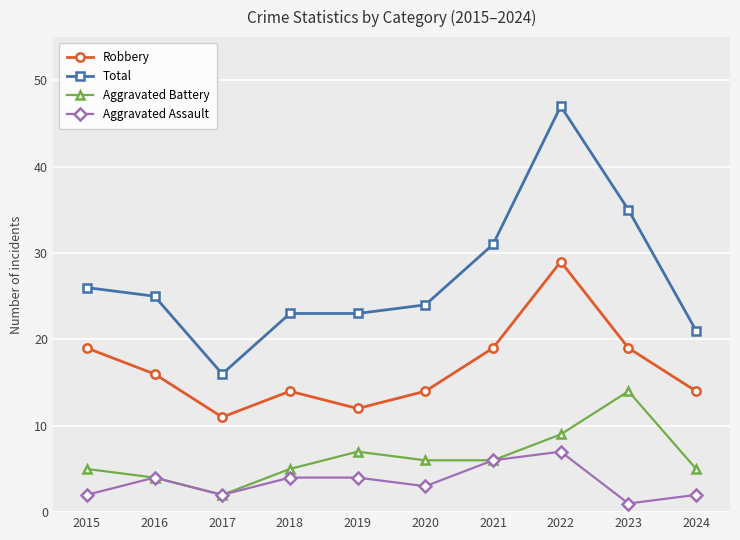

Does the chart have visible grid lines?

Yes